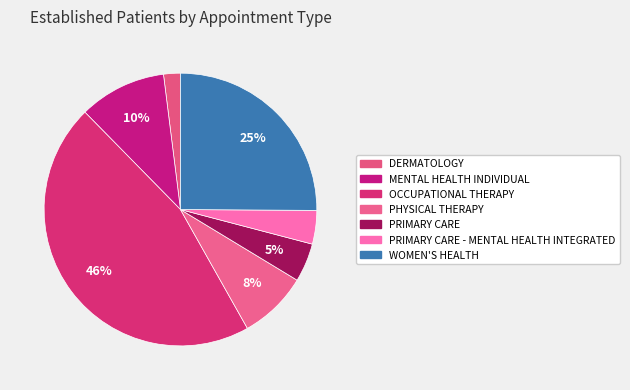

Approximately how many times larger is the value at MENTAL HEALTH INDIVIDUAL compared to OCCUPATIONAL THERAPY?

0.2